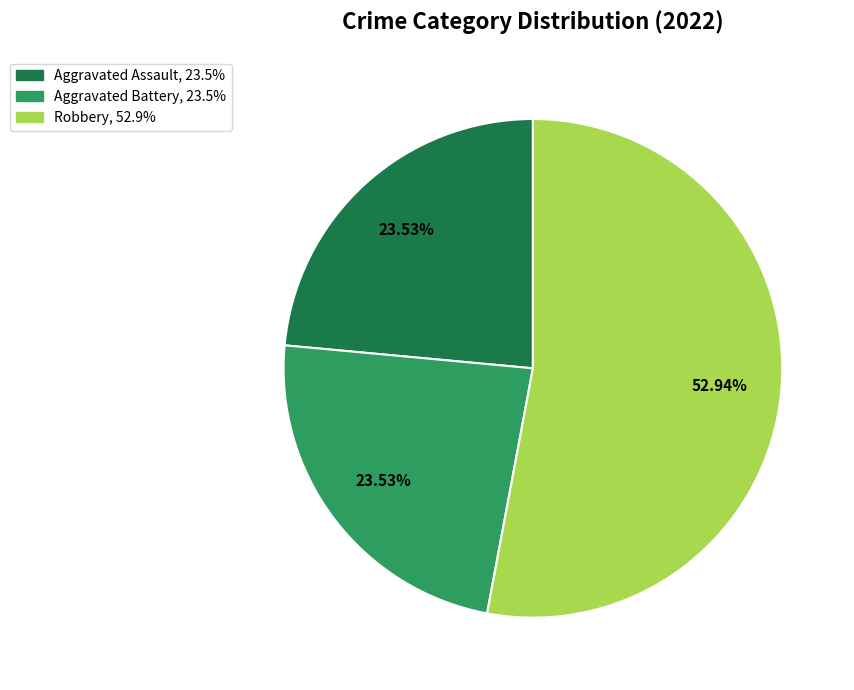

Is there a majority slice in this chart?

Yes